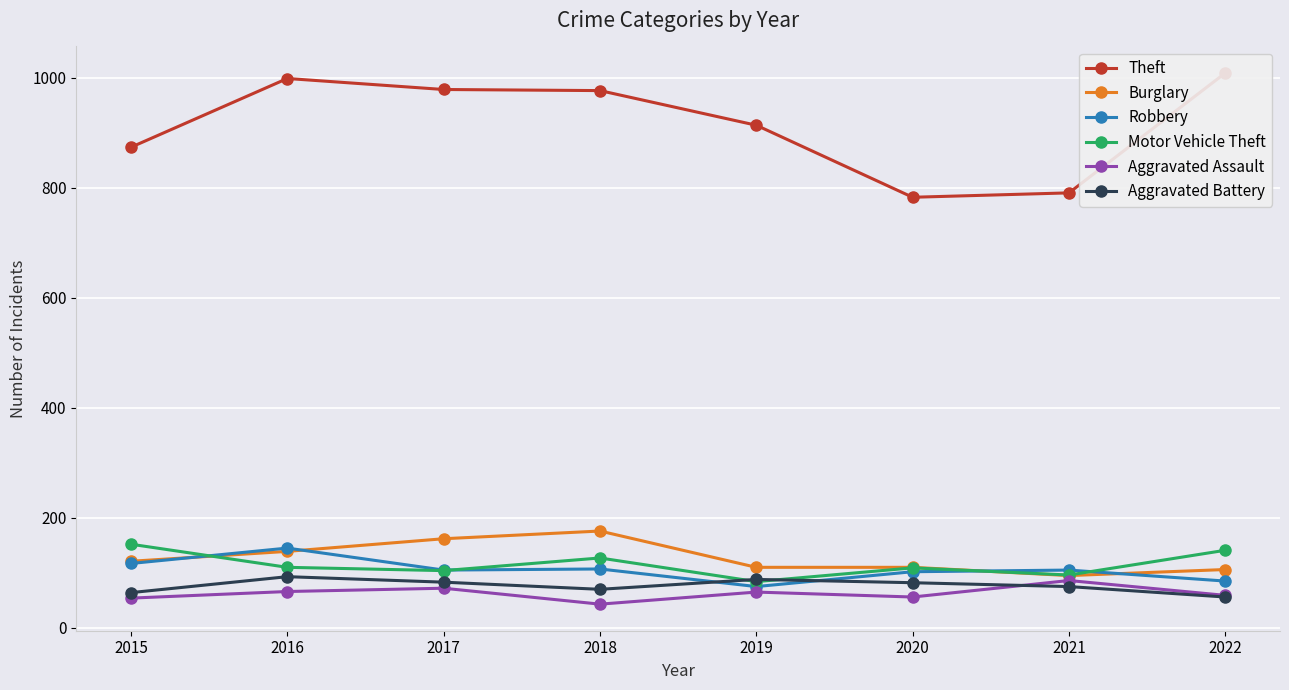

Which series has the largest range (max minus min)?

Theft